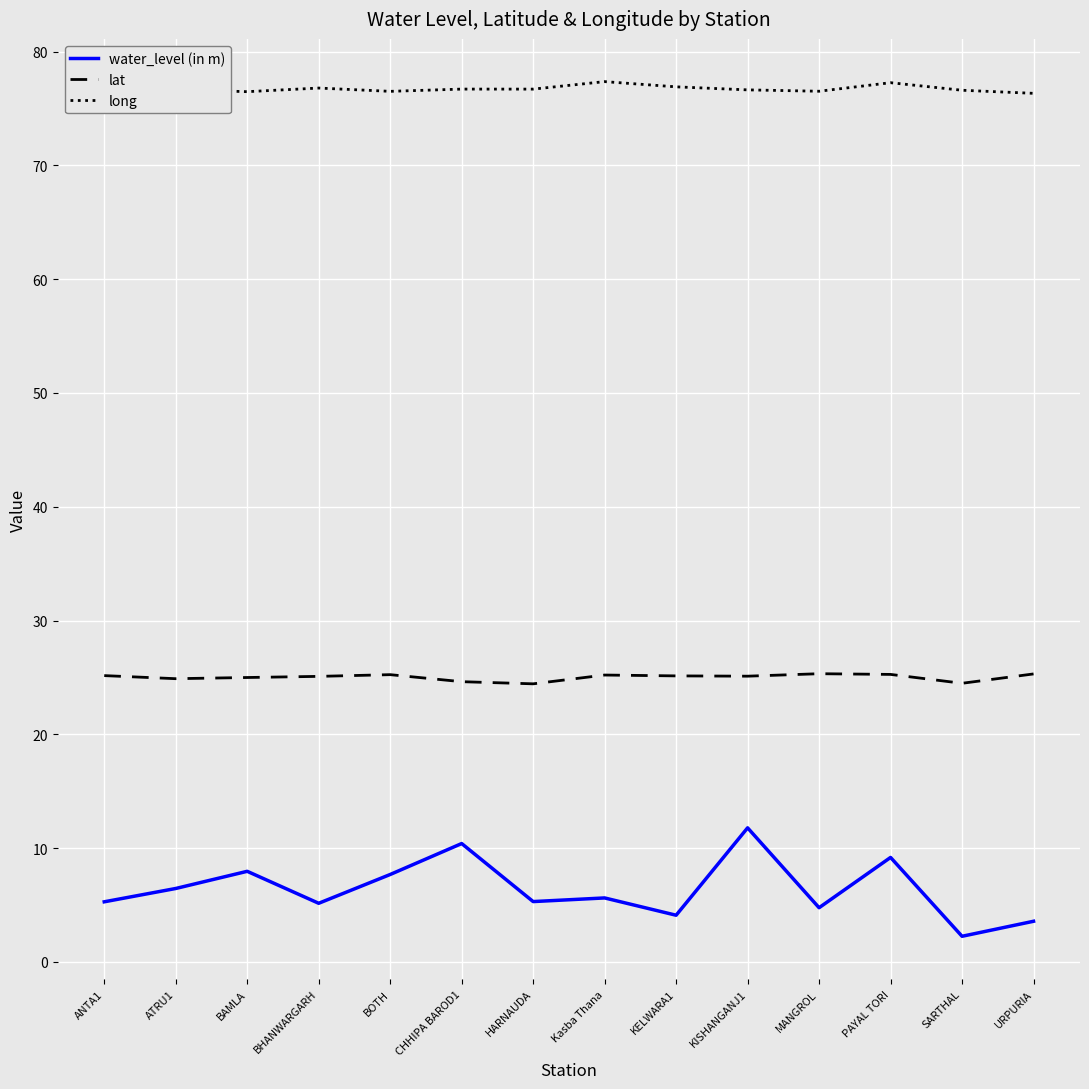

What is the label of the 6th point from the right?

KELWARA1